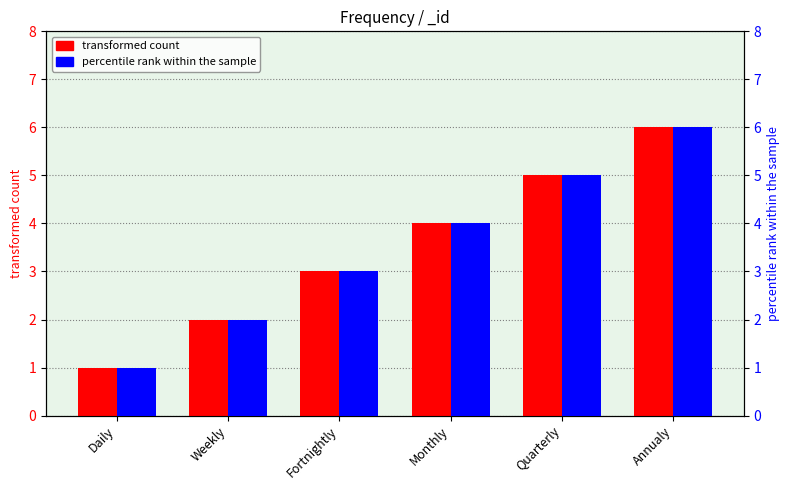

How many data points in transformed count are less than 4?

3